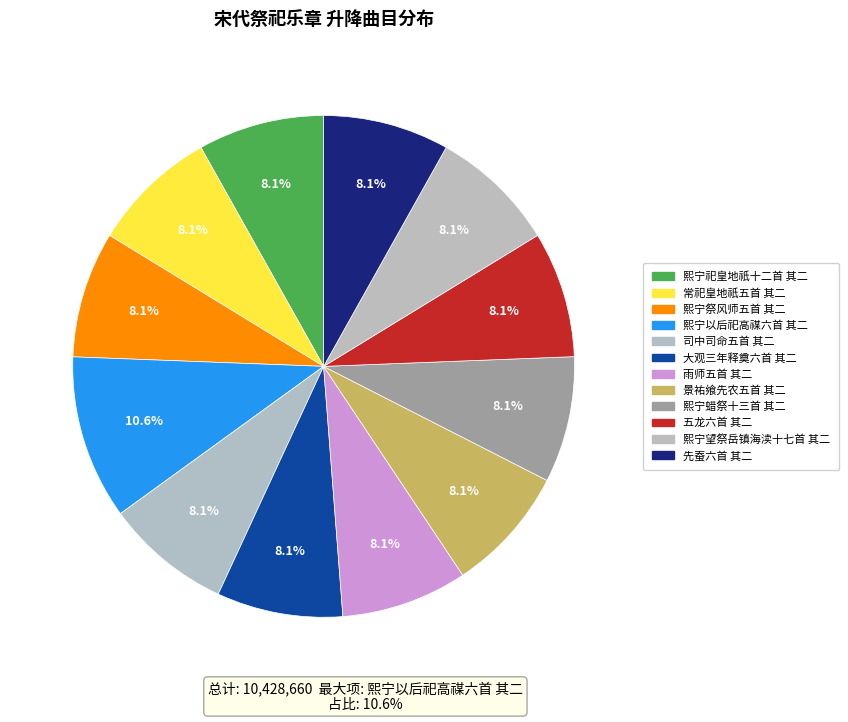

How many segments does this pie chart have?

12